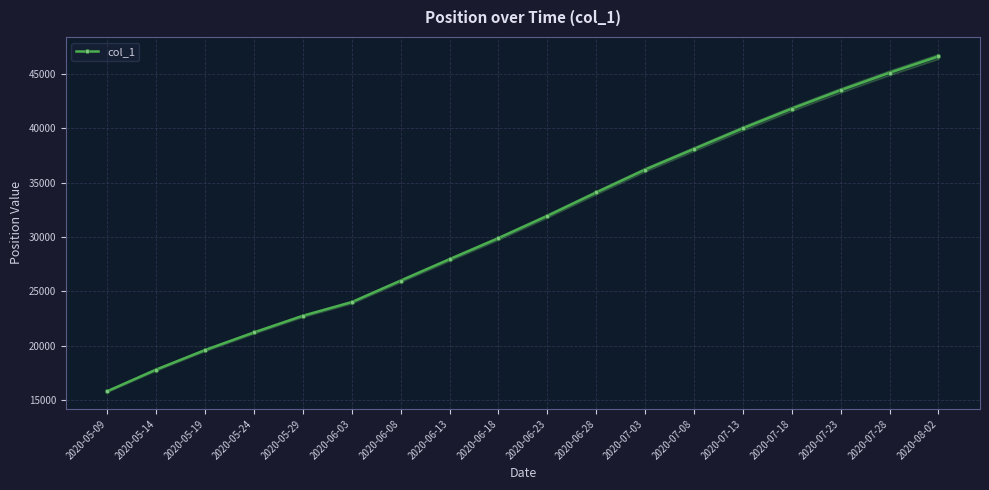

What is the label of the 13th point from the left?

2020-07-08